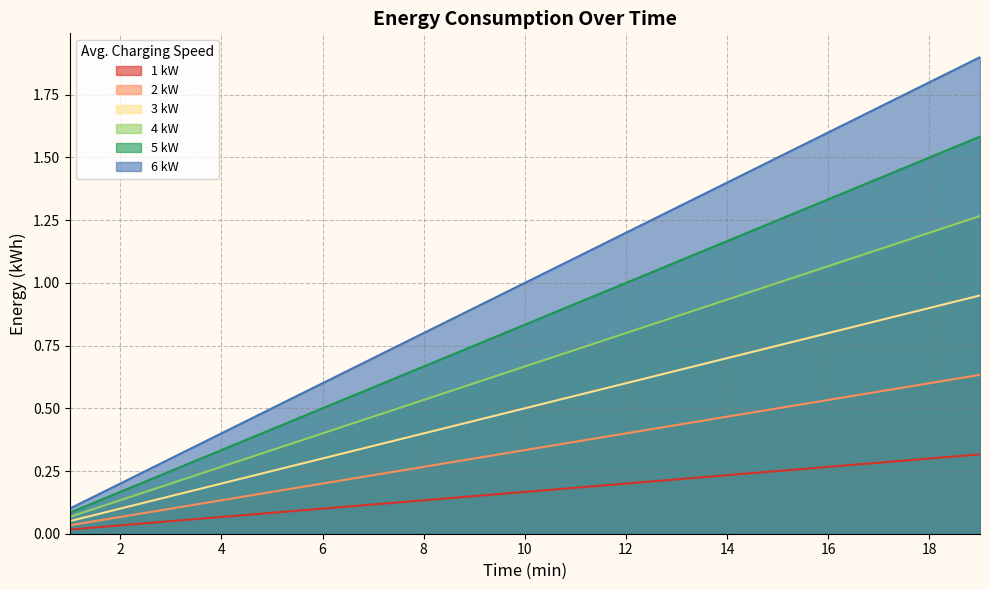

Is it true that 4 kW equals 1.2 at 10?

False